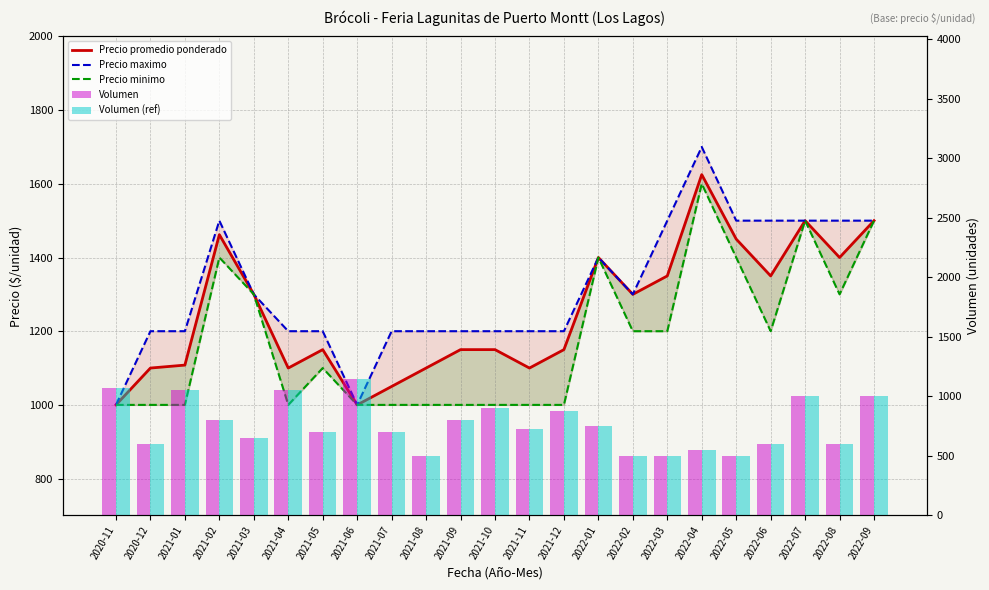

At 2021-04, list the series in order from smallest to largest.

Precio minimo, Volumen, Volumen (ref), Precio promedio ponderado, Precio maximo